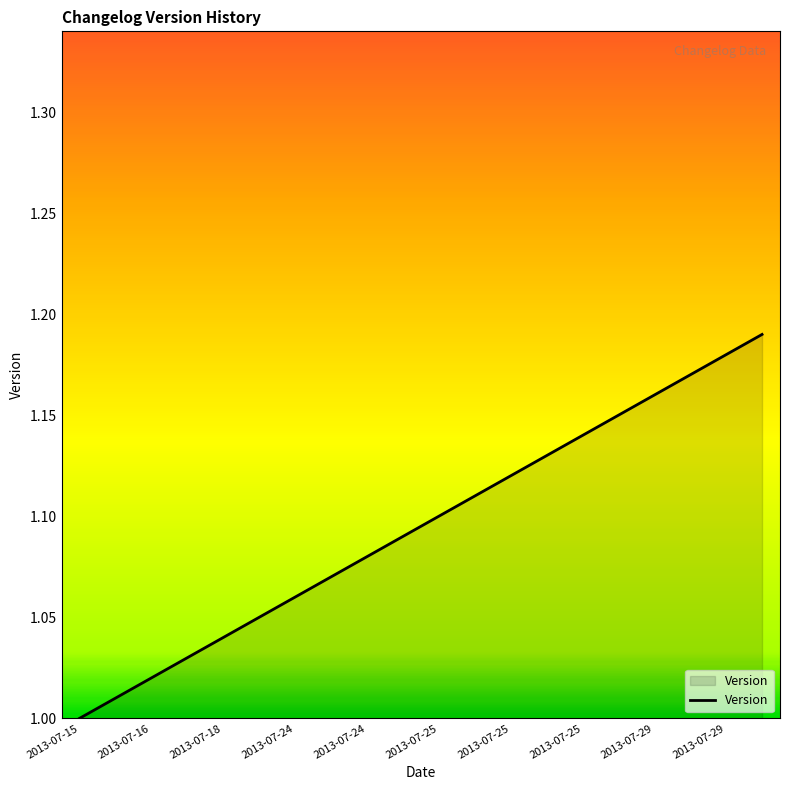

How many lines are shown in the chart?

1